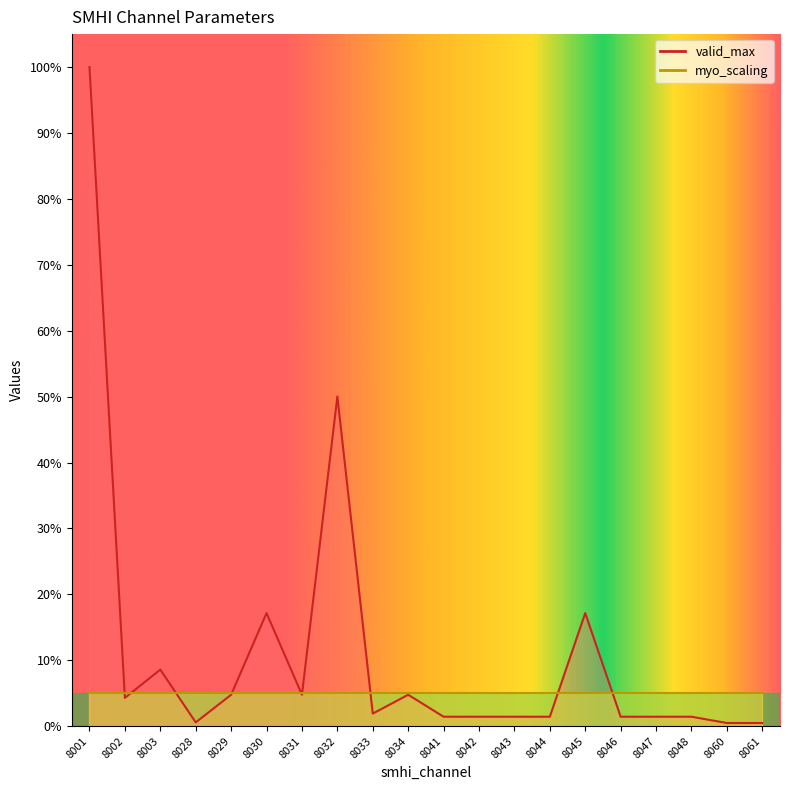

What is the sum of all values?

224.9